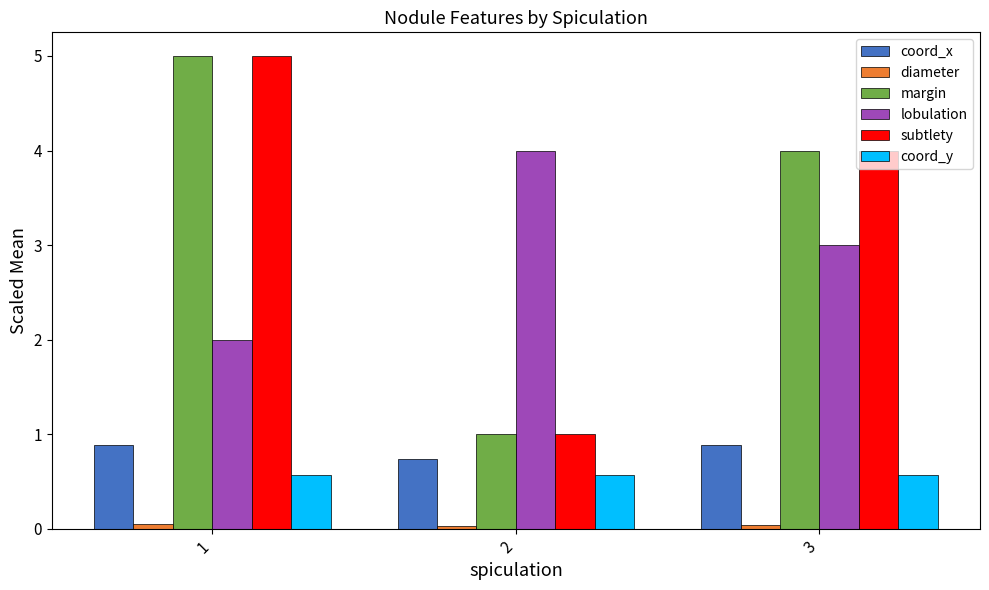

List the labels in order of margin value, largest first.

1, 3, 2